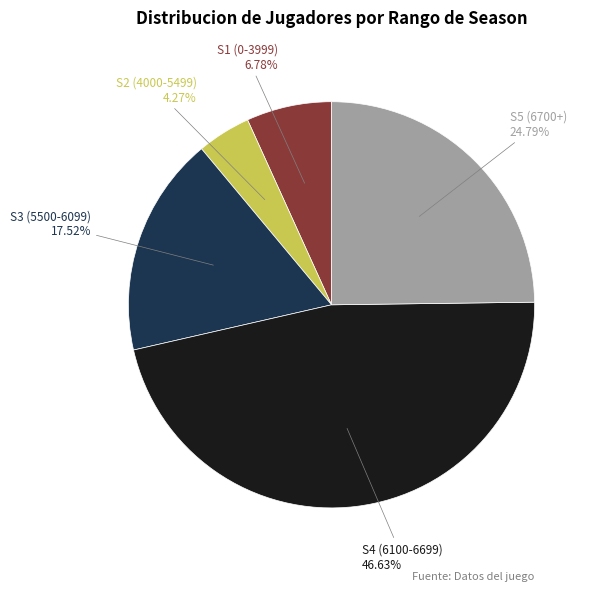

Does any single category account for the majority?

No